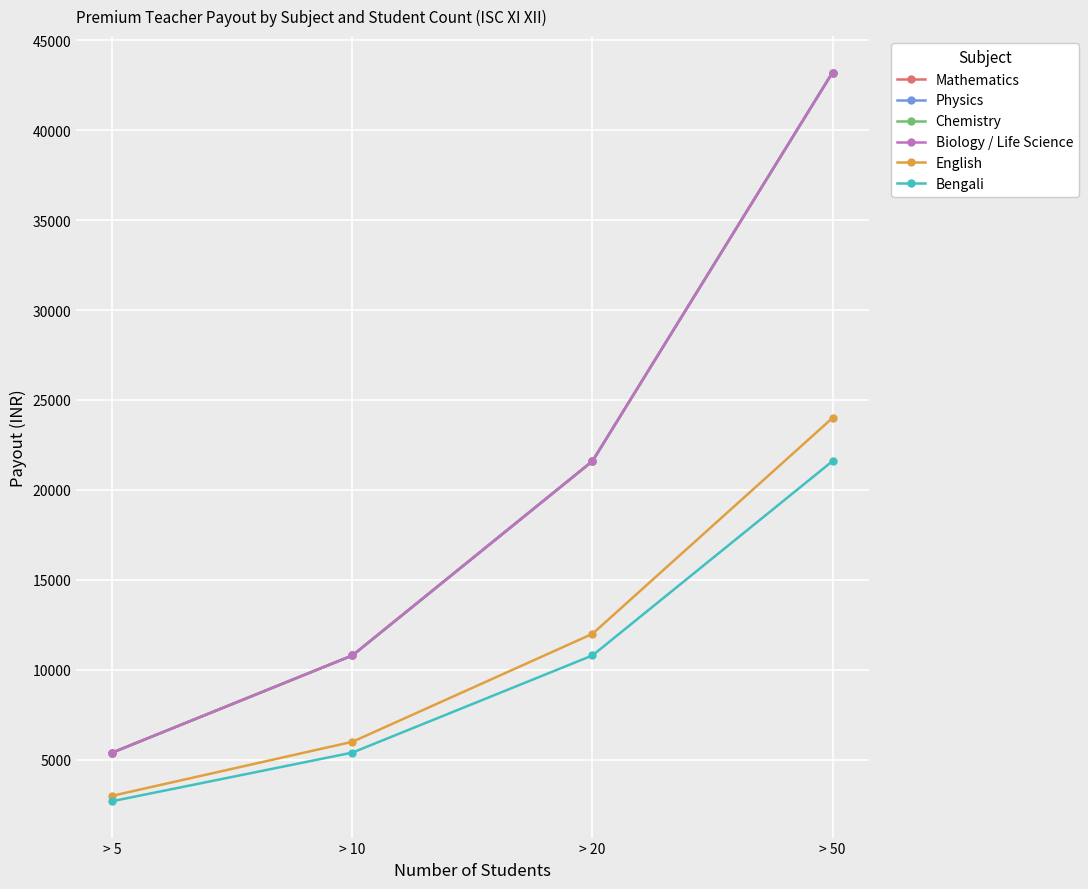

Does the chart have visible grid lines?

Yes